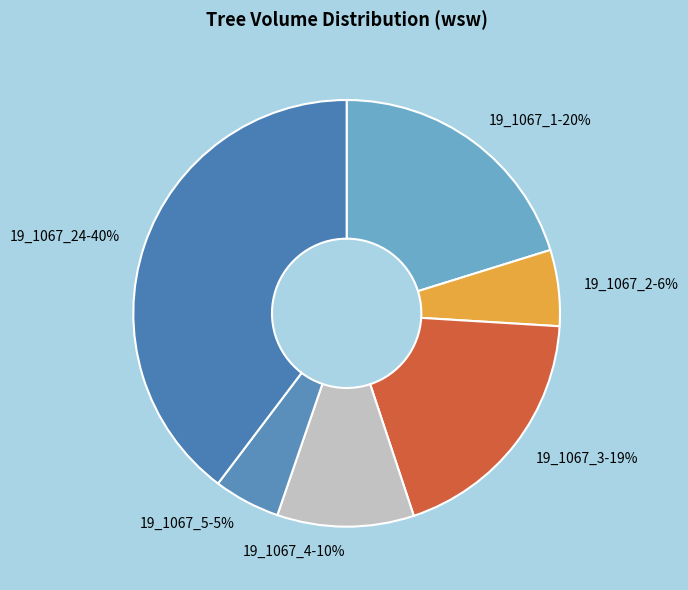

What is the smallest slice in the pie chart?

19_1067_5-5%